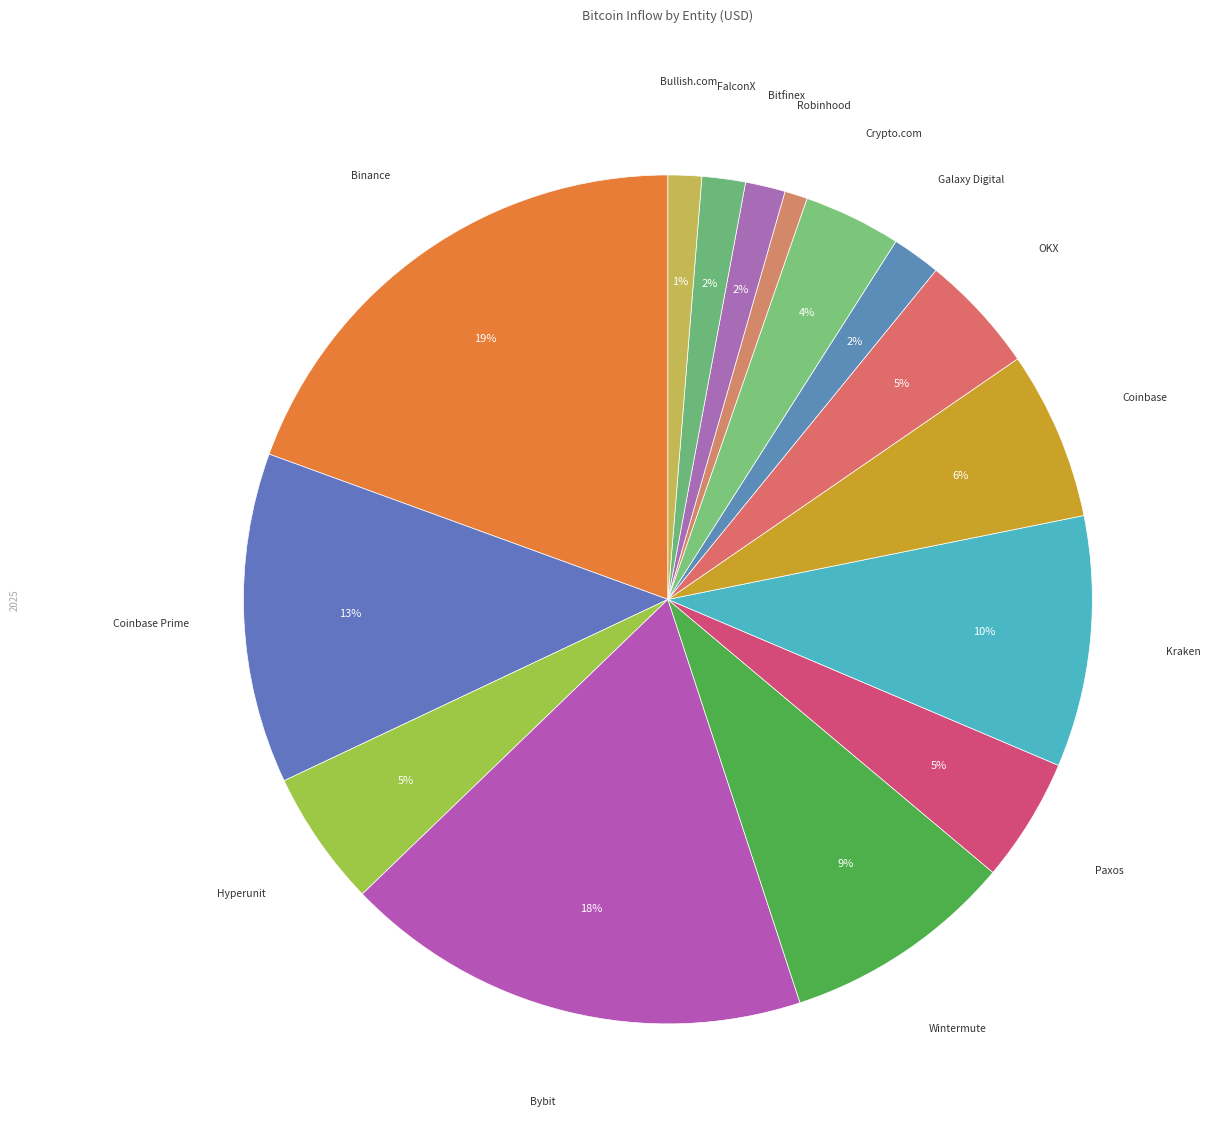

Rank the categories by value from lowest to highest.

Robinhood, Bullish.com, Bitfinex, FalconX, Galaxy Digital, Crypto.com, OKX, Paxos, Hyperunit, Coinbase, Wintermute, Kraken, Coinbase Prime, Bybit, Binance